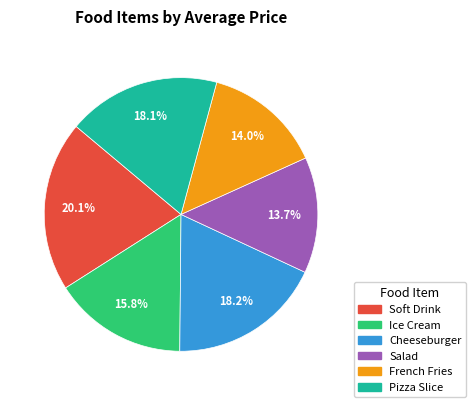

Which category has the biggest portion of the pie?

Soft Drink